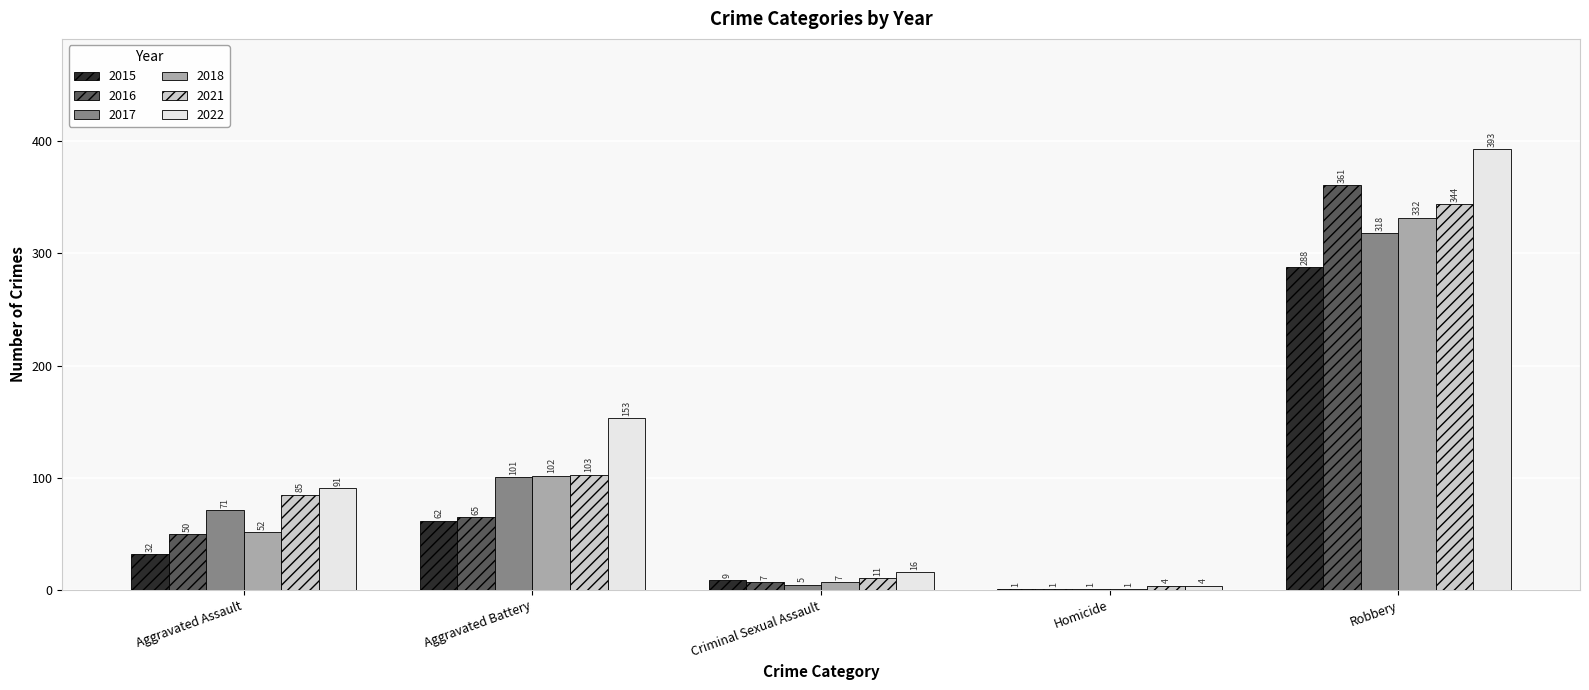

Between Criminal Sexual Assault and Robbery, which series saw the biggest shift?

2022